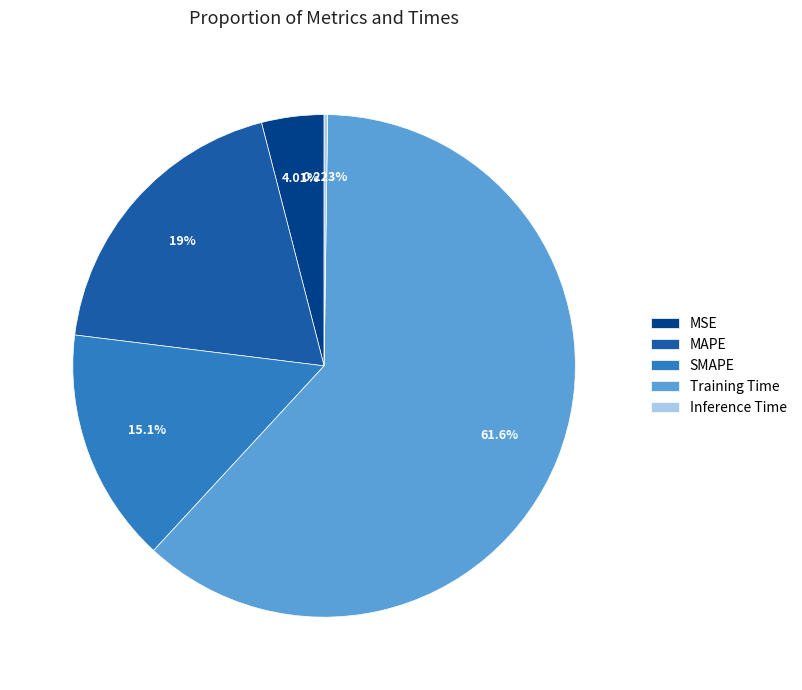

To the nearest percent, what is the difference between the largest and smallest slice percentages?

61%